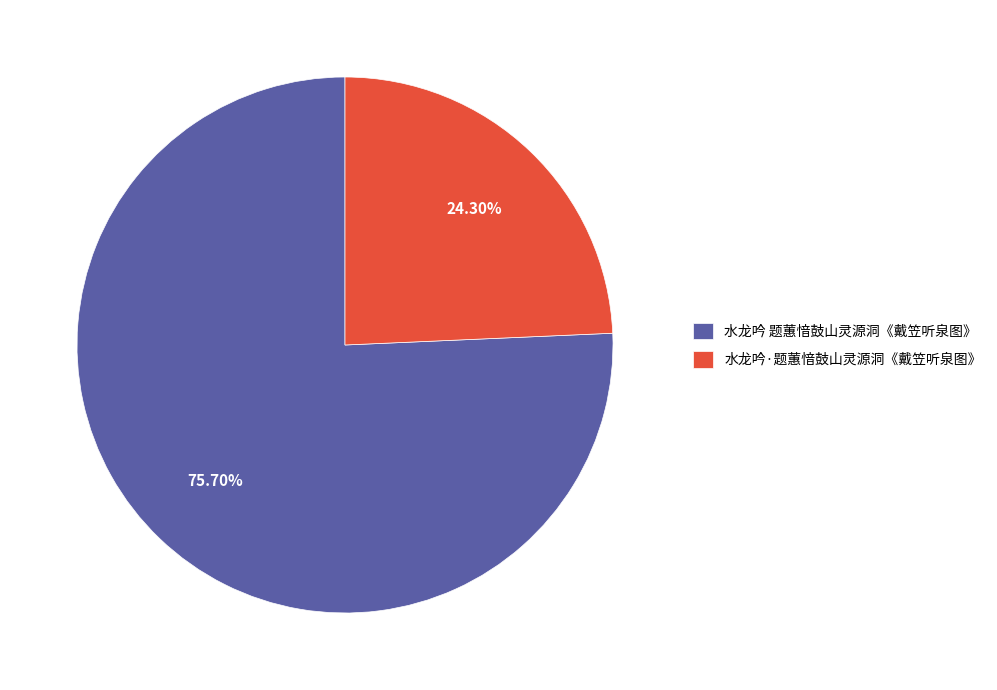

To the nearest percent, what is the average slice percentage?

50%